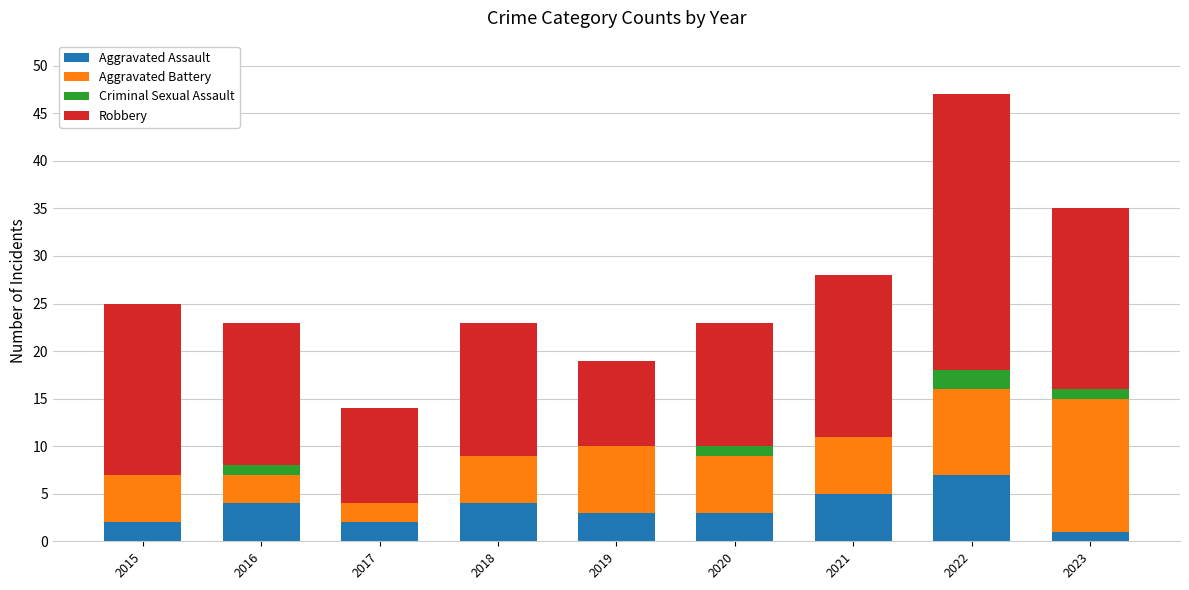

At which category is the sum across all series the highest?

2022